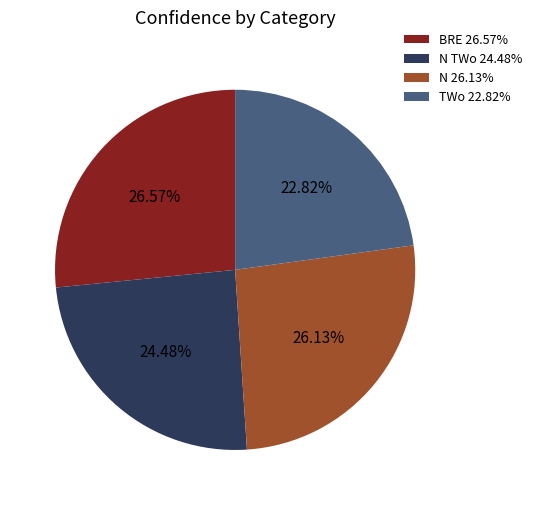

Do N 26.13% and TWo 22.82% together represent more than half of the pie?

No